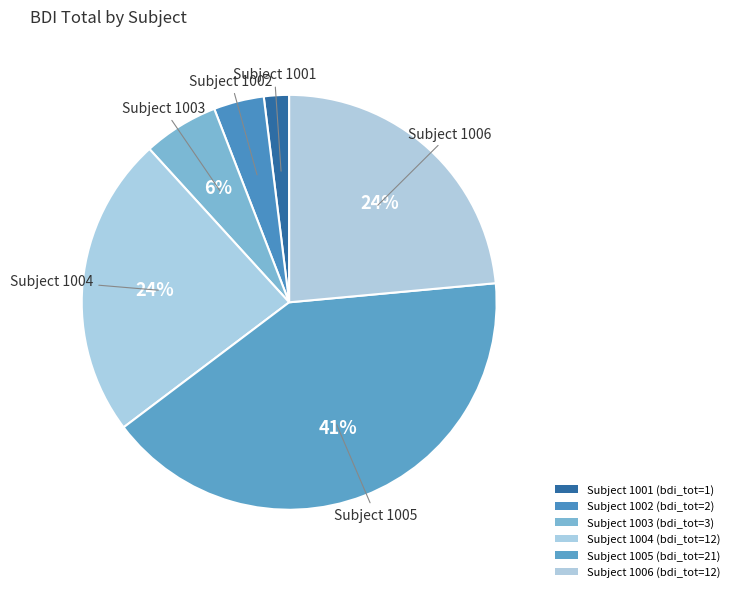

Count the number of slices in the pie.

6